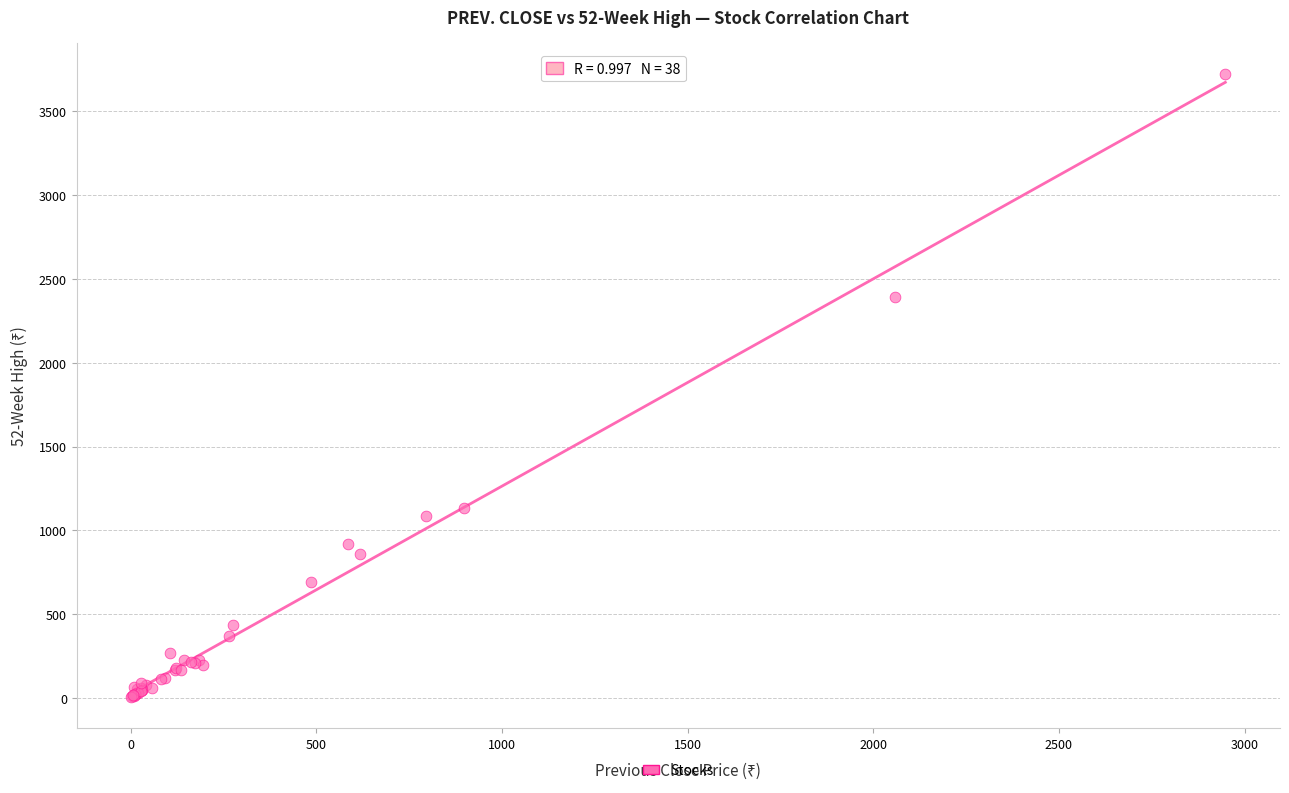

What Y value in the scatter plot is closest to 1864?

2390.1